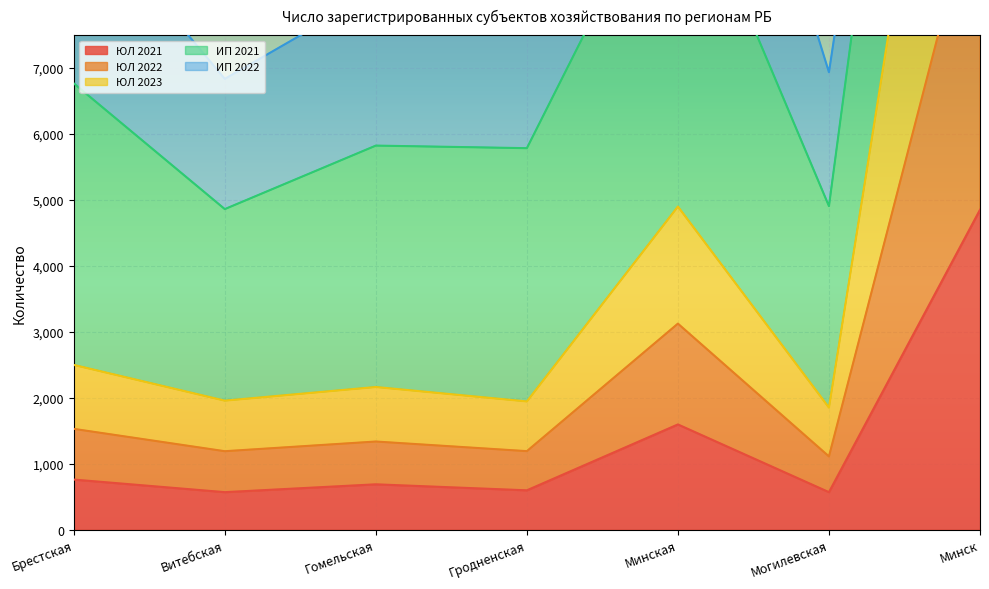

Where is ЮЛ 2021 nearest to the value 2709?

Минская